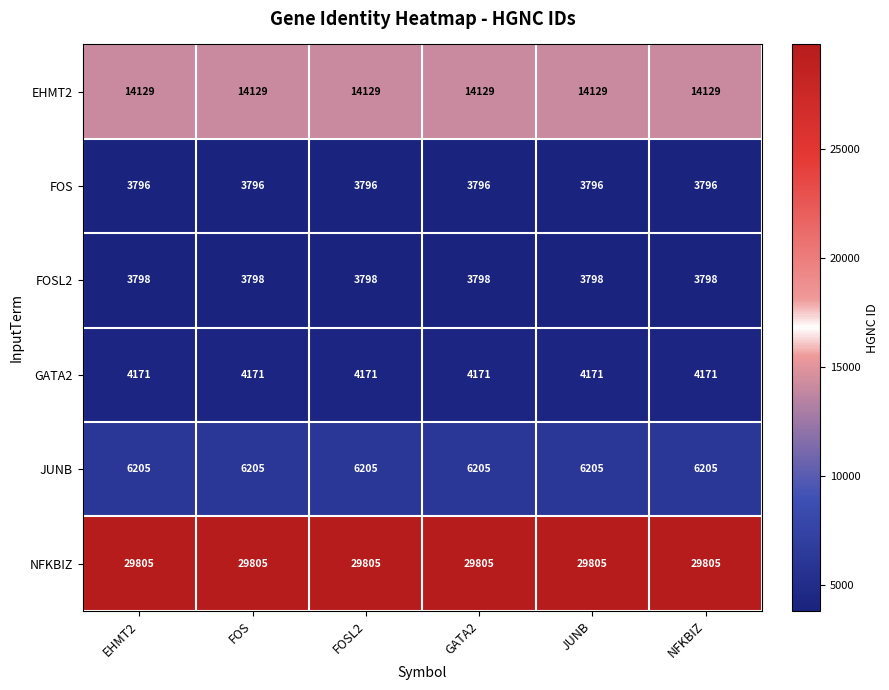

What is the difference between the highest and lowest values at JUNB?

26009